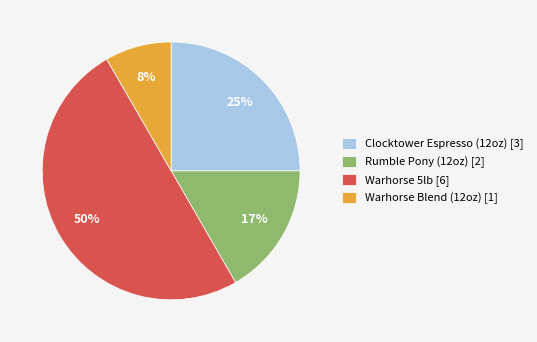

To the nearest percent, what portion does Rumble Pony (12oz) [2] represent?

17%